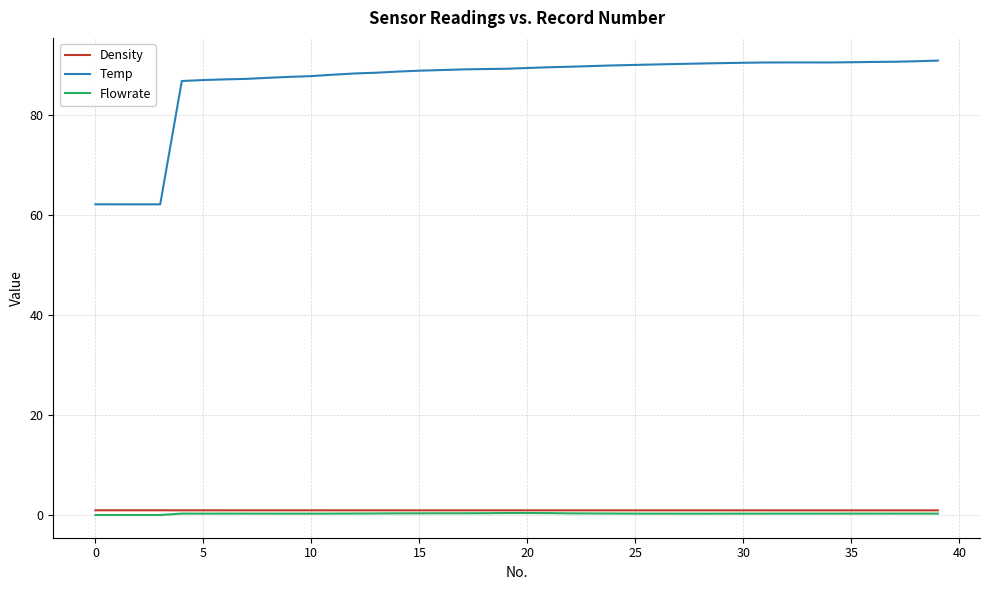

What are all the series names shown in the legend?

Density, Temp, Flowrate